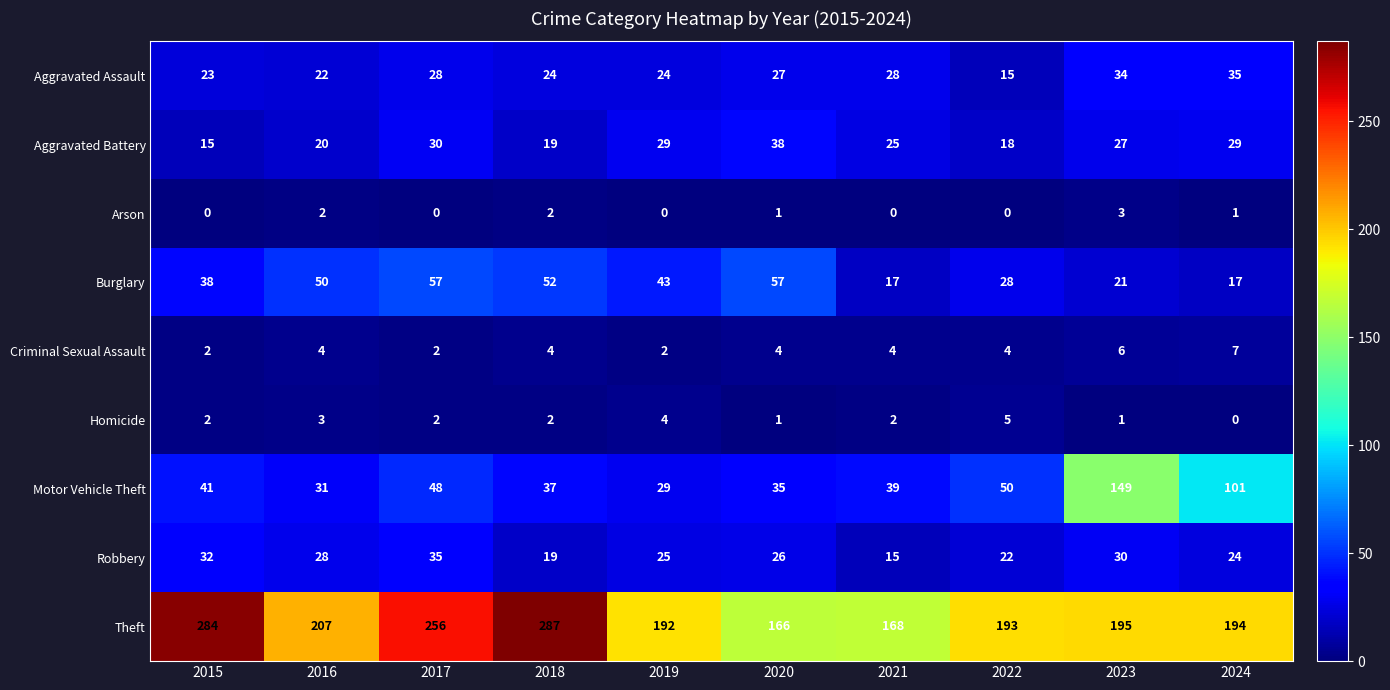

How many distinct data groups are displayed?

9